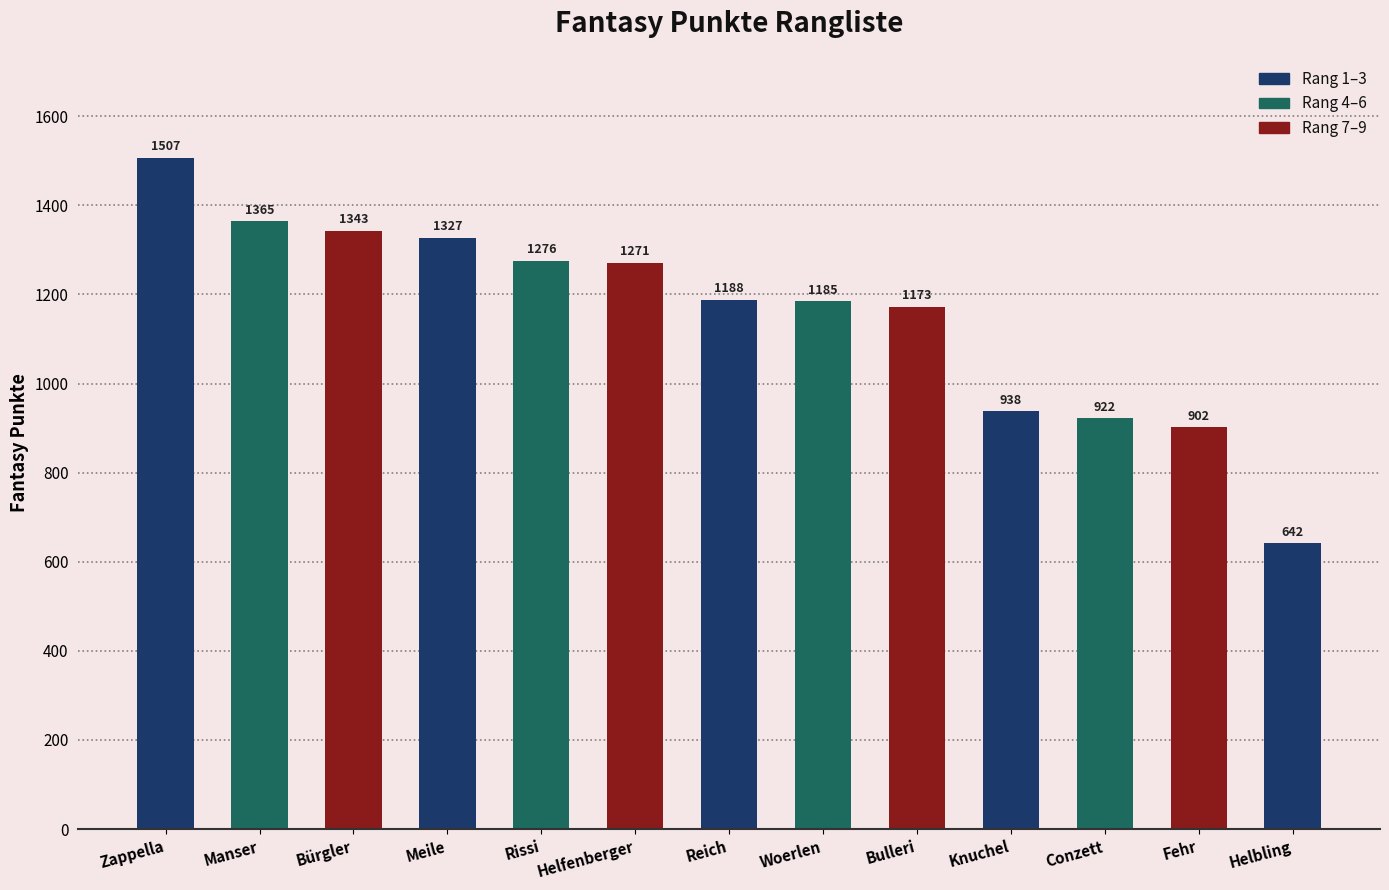

Is it true that the value at Bürgler is 1343?

True